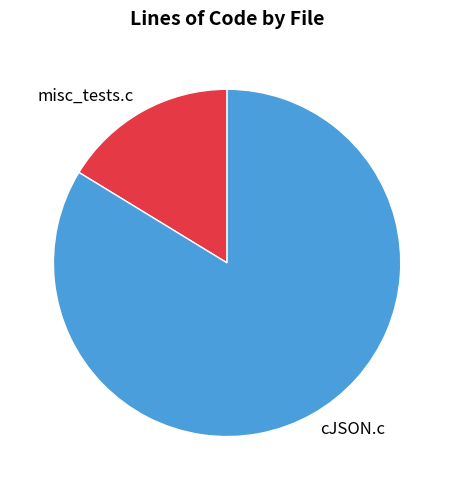

Which slice is the largest?

cJSON.c